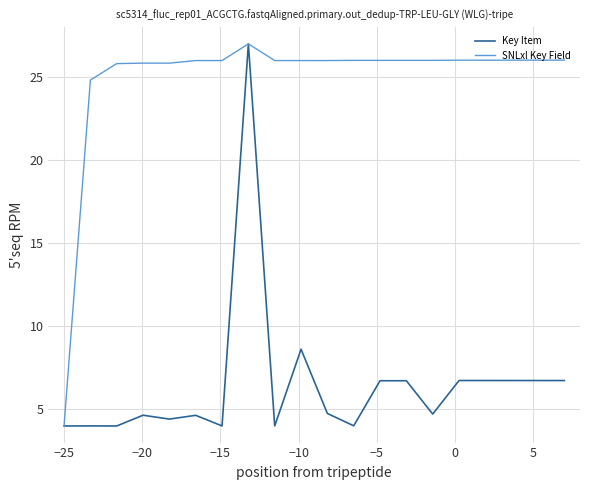

List the series in order of their overall mean, highest first.

SNLxl Key Field, Key Item